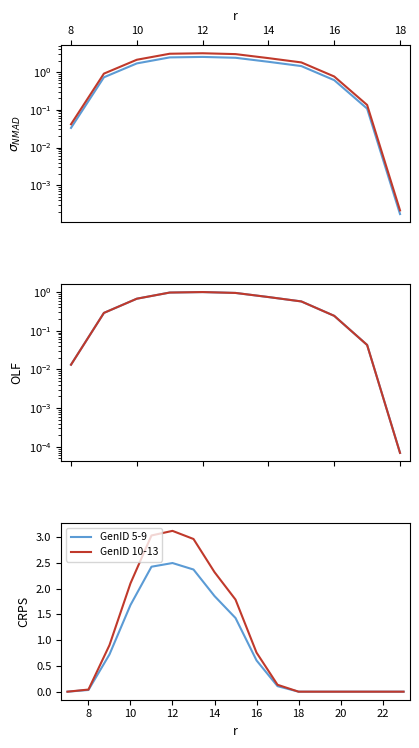

Is it true that GenID 5-9 (avg) equals 0.1 at 16?

False